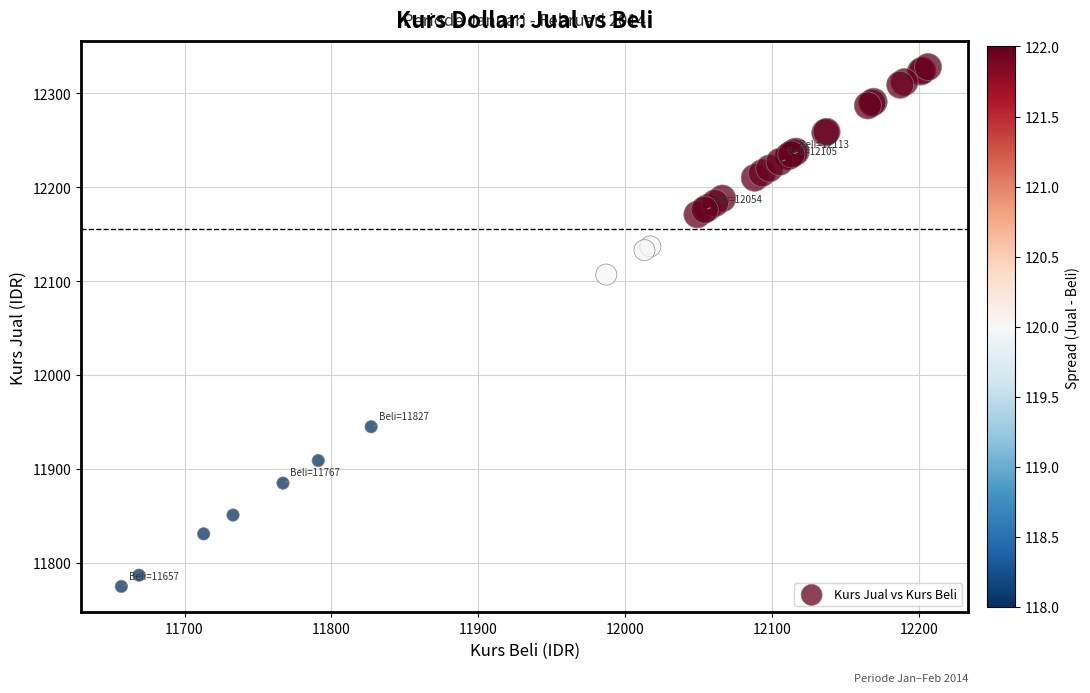

What Y value in the scatter plot is closest to 12051?

12107